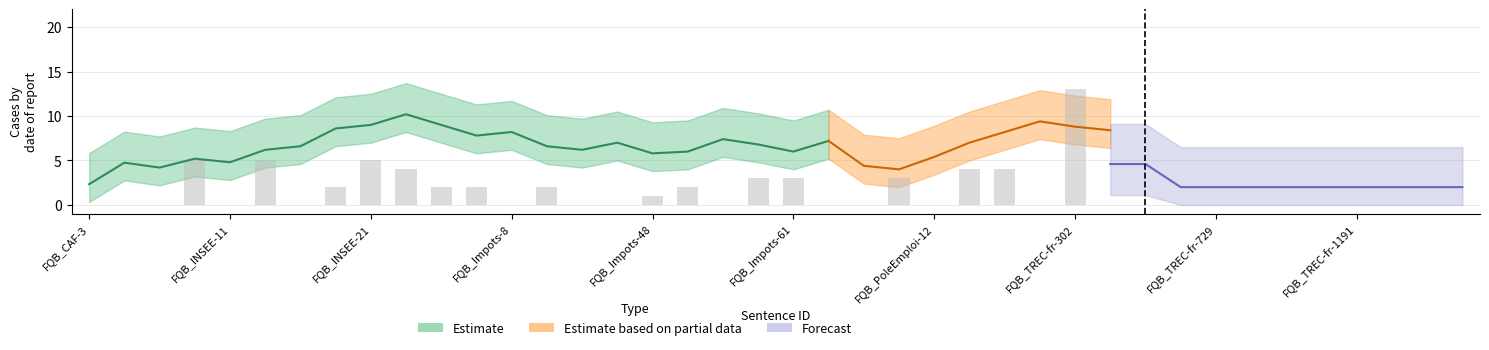

Count the number of values greater than 0.

16